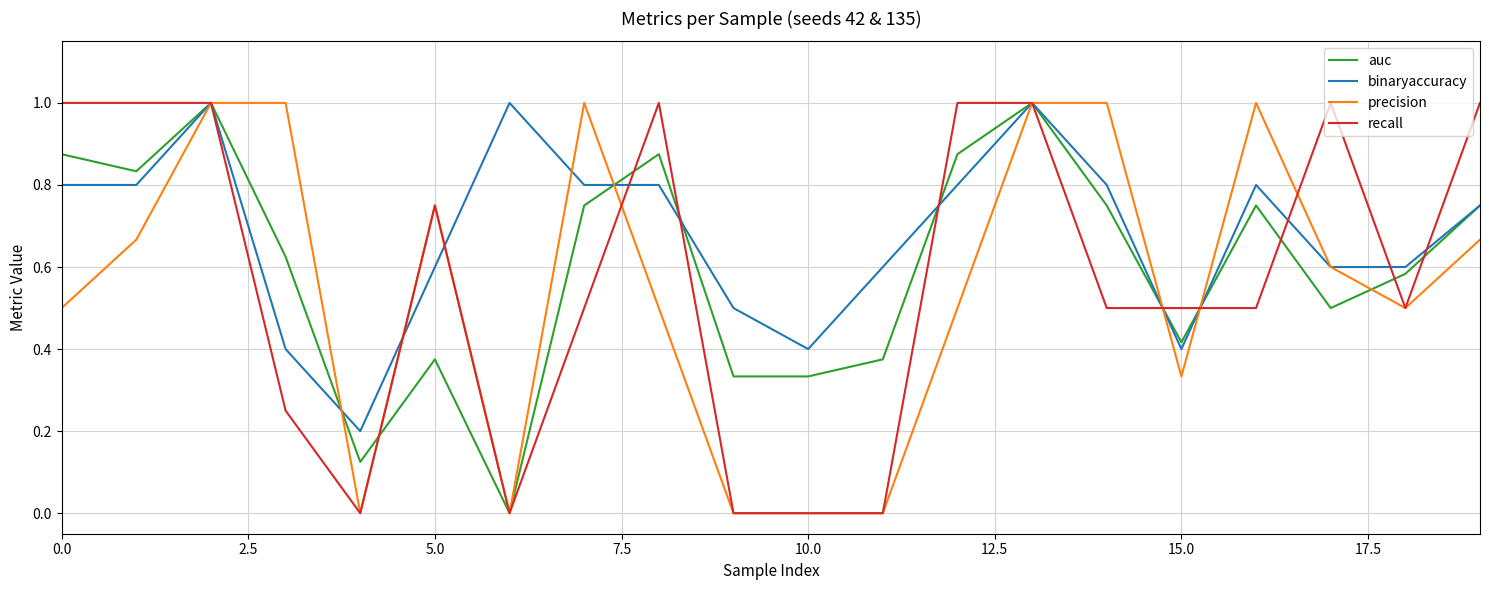

Which series has the largest total across all categories?

binaryaccuracy